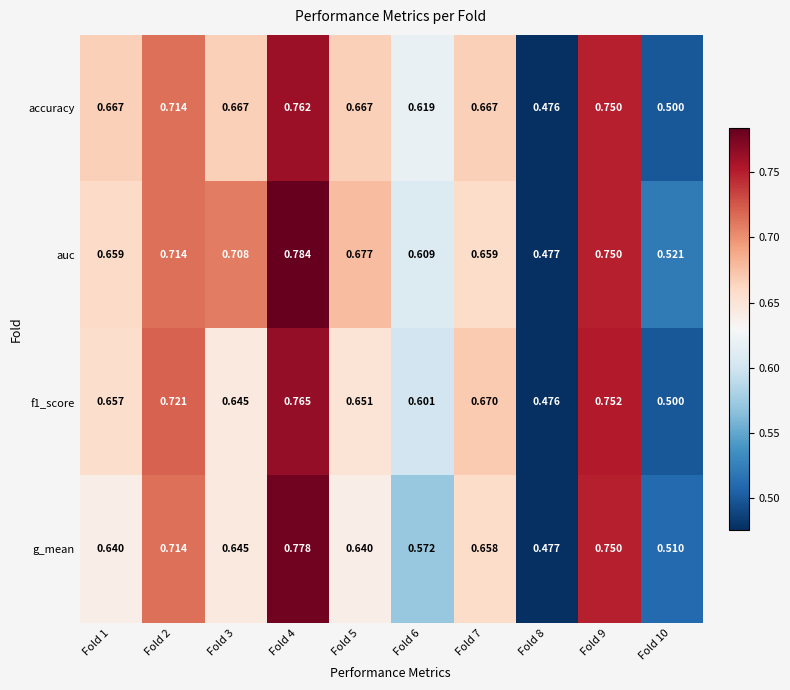

What is the difference between the highest and lowest values at Fold 3?

0.1